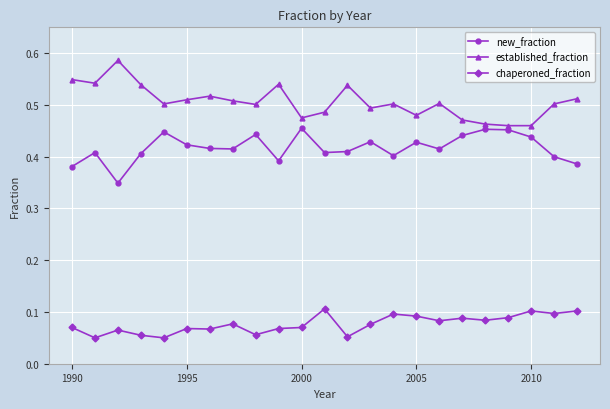

What is the sum of all chaperoned_fraction values?

1.8